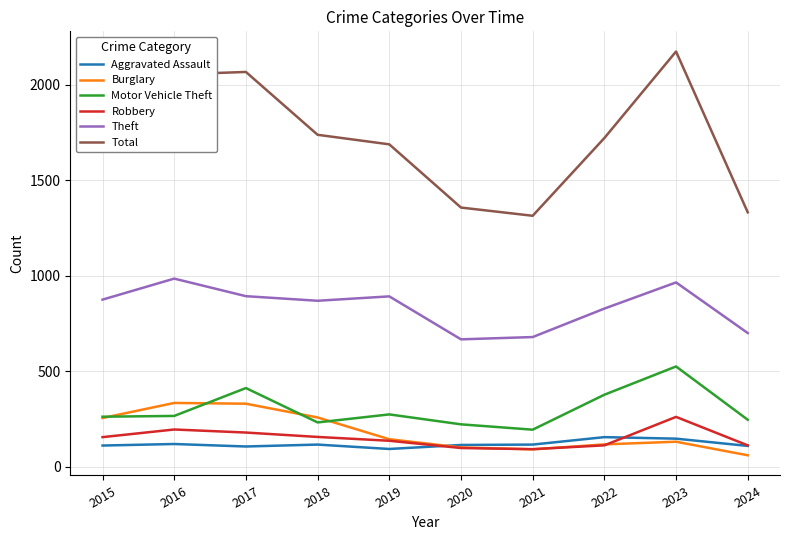

What is the difference between the second highest and minimum values in the Theft series?

298